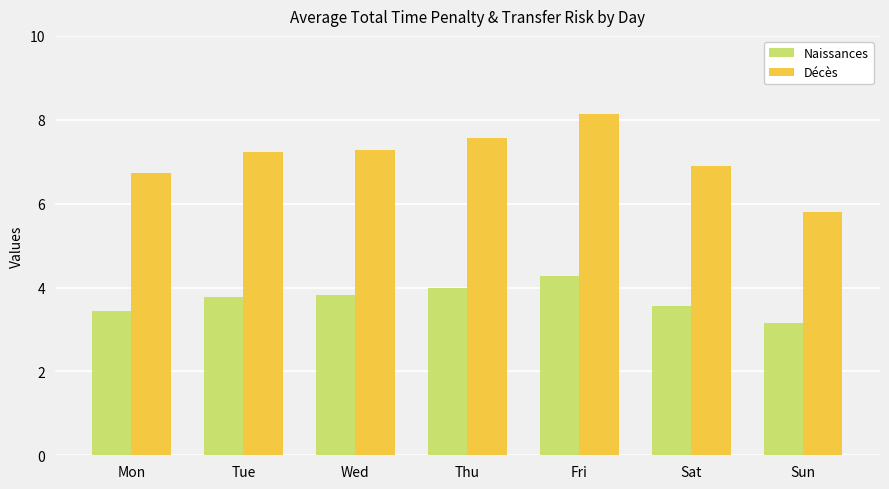

How many data points in Décès are less than 7?

3